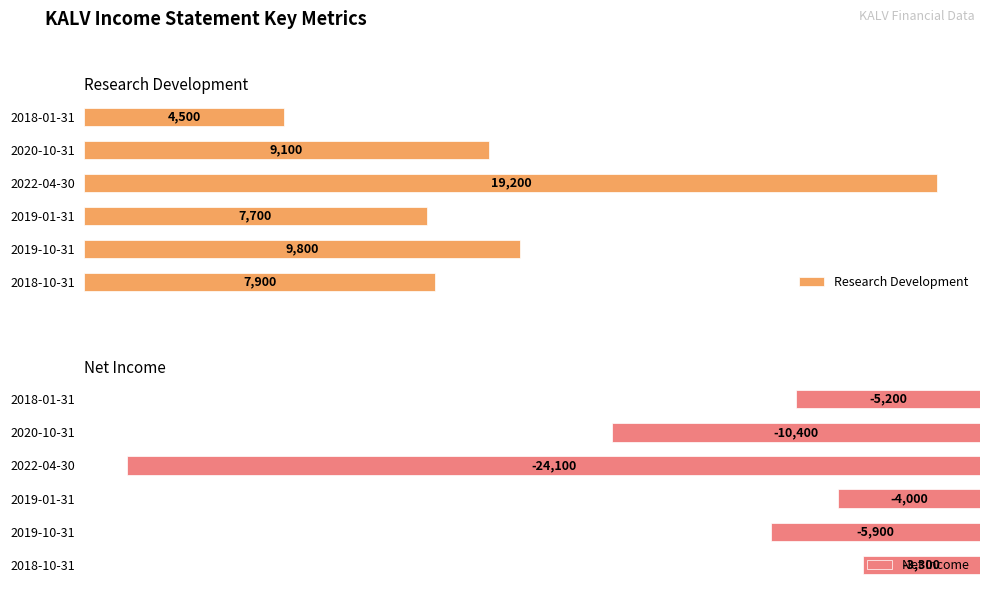

How many groups of bars are there?

6